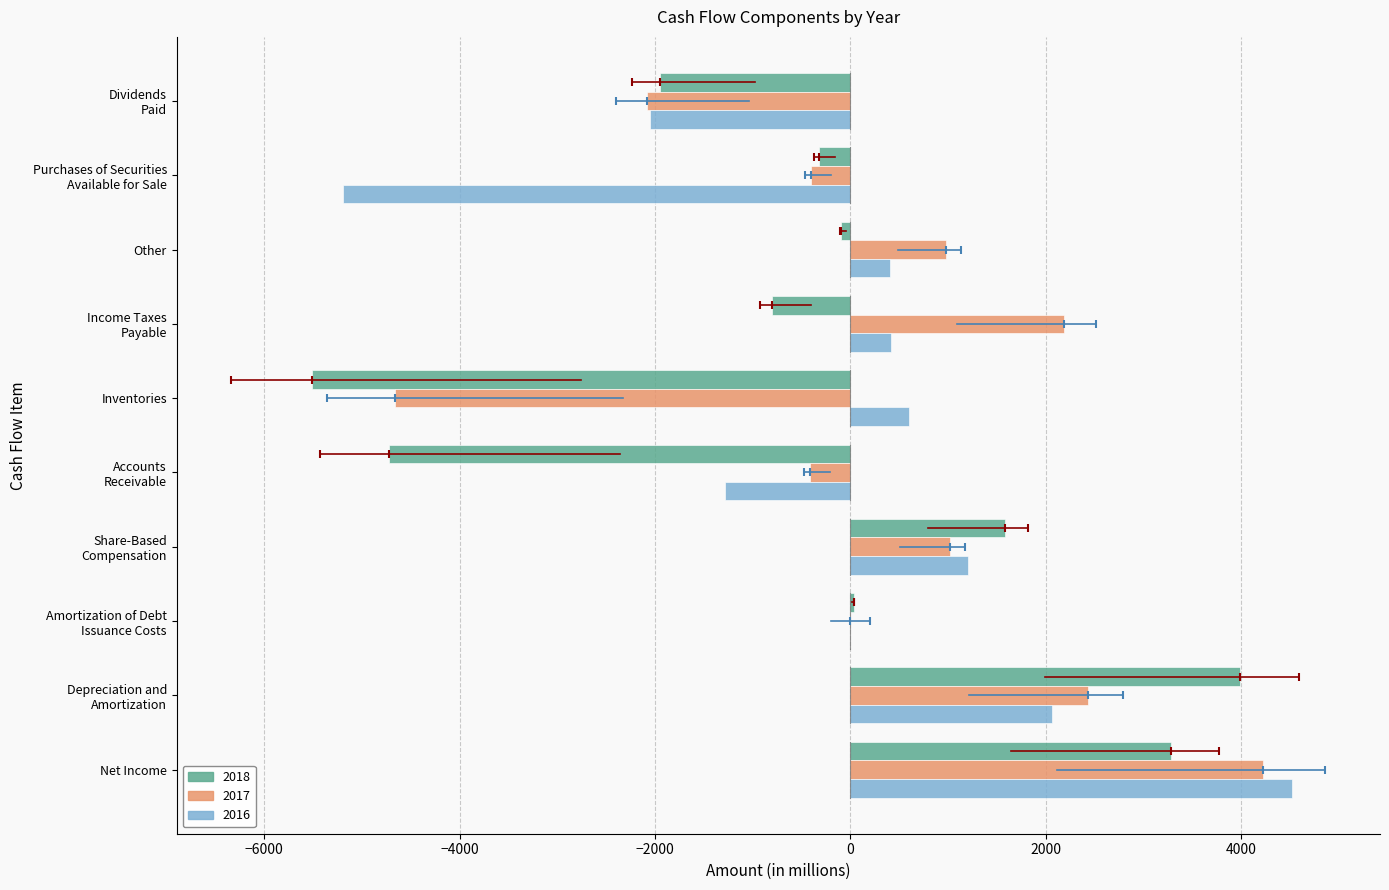

How many series are shown in this chart?

3